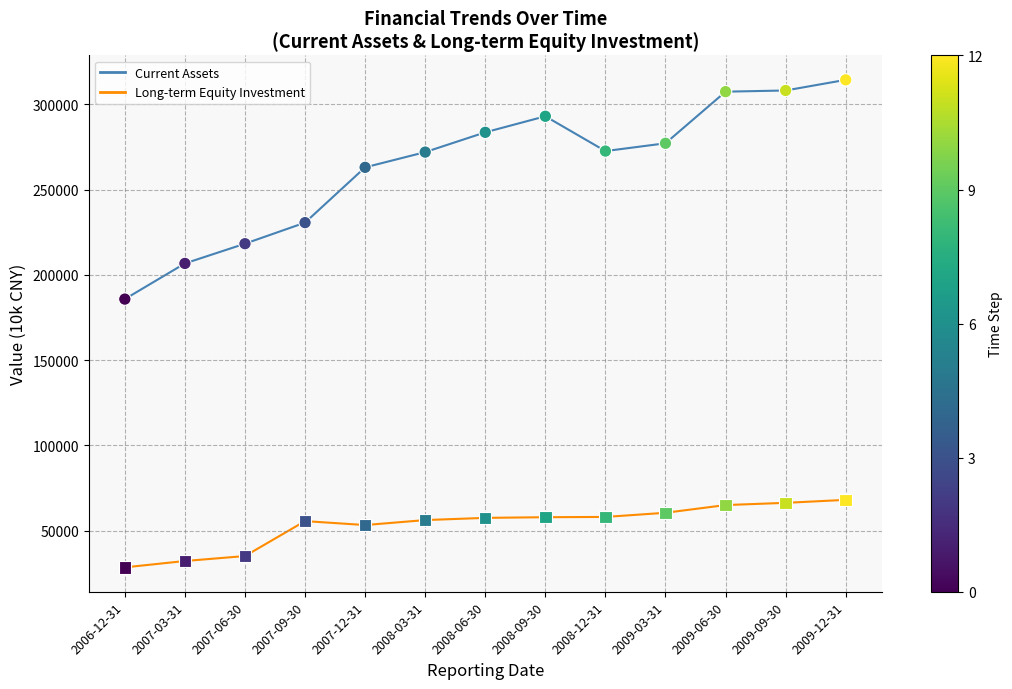

What is the spread (max minus min) of values at 2007-03-31?

174521